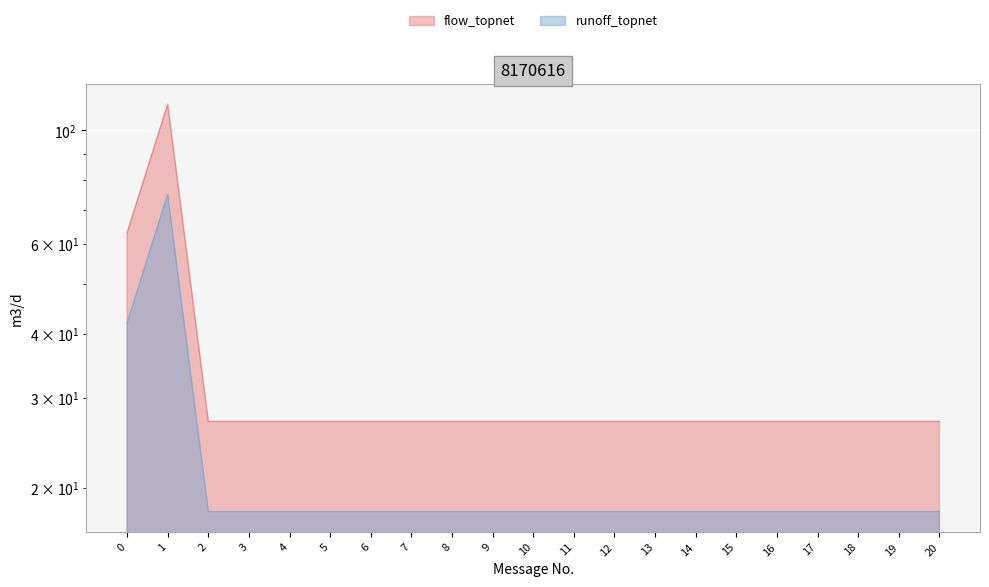

What is the sum of all values?

688.5